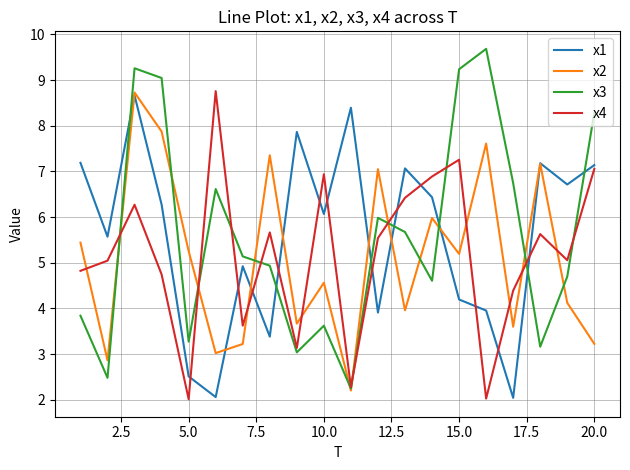

After their last crossing, which series has the higher values: x1 or x3?

x3